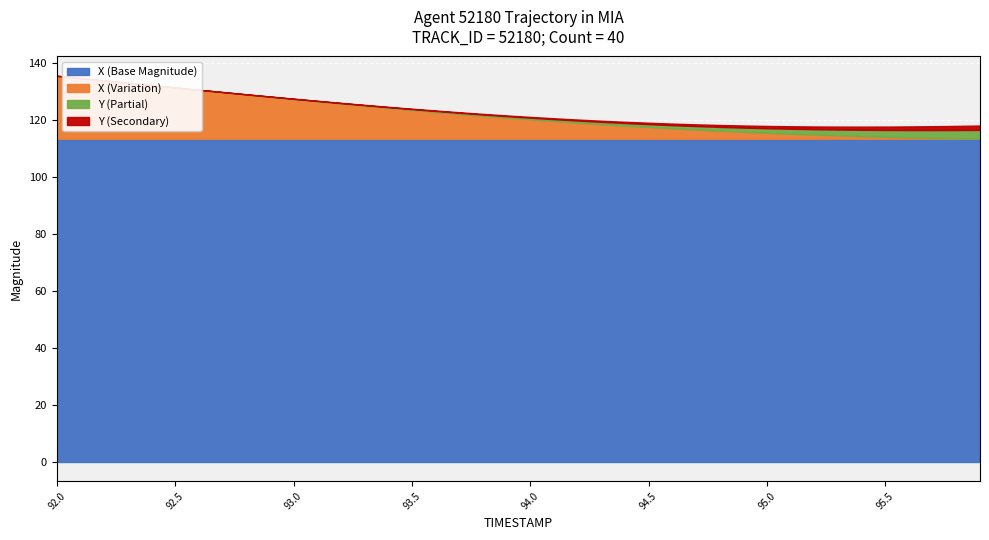

What is the minimum value for X (Base Magnitude)?

113.5